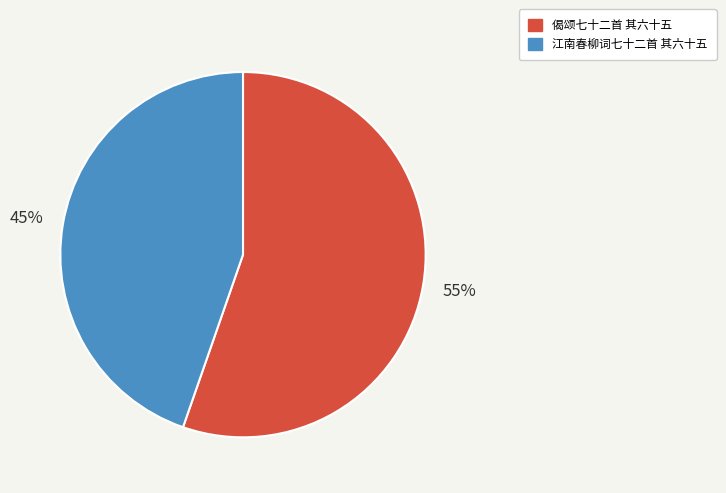

Which category has the biggest portion of the pie?

偈颂七十二首 其六十五